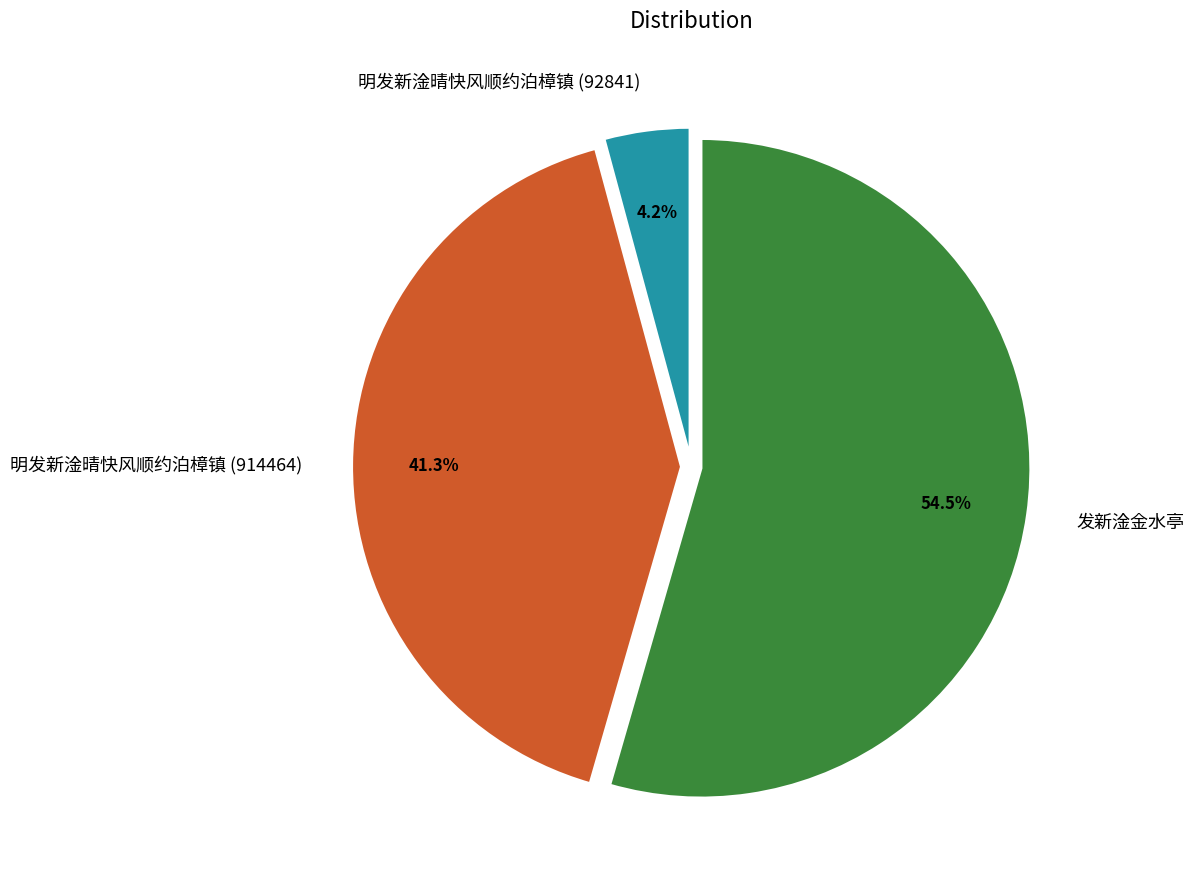

To the nearest percent, what percentage of the pie is 明发新淦晴快风顺约泊樟镇 (914464)?

41%